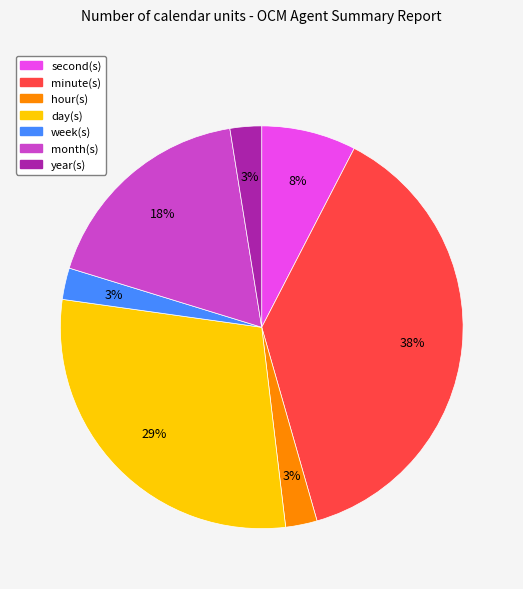

Does day(s) represent more than half of the total?

No